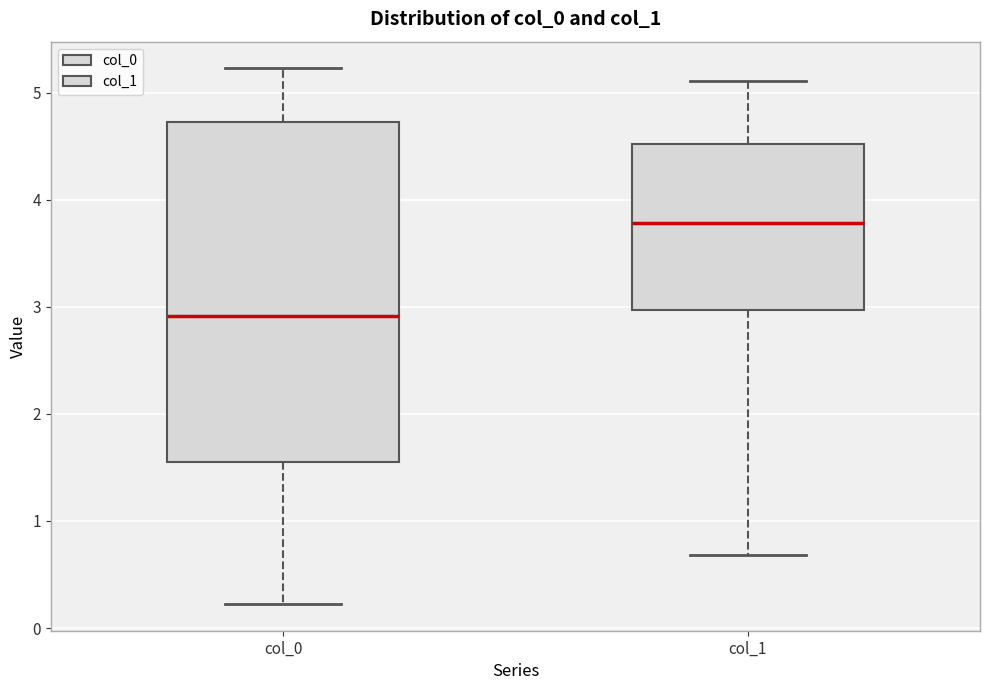

Reading left to right, read every box against the y-axis: the position of its median line, the range the box covers, and the ends of its whiskers. The values are not printed on the chart, so give them approximately, as read against the axis.

col_0: median 2.9, box 1.6 to 4.7, whiskers 0.2 to 5.2
col_1: median 3.8, box 3.0 to 4.5, whiskers 0.7 to 5.1